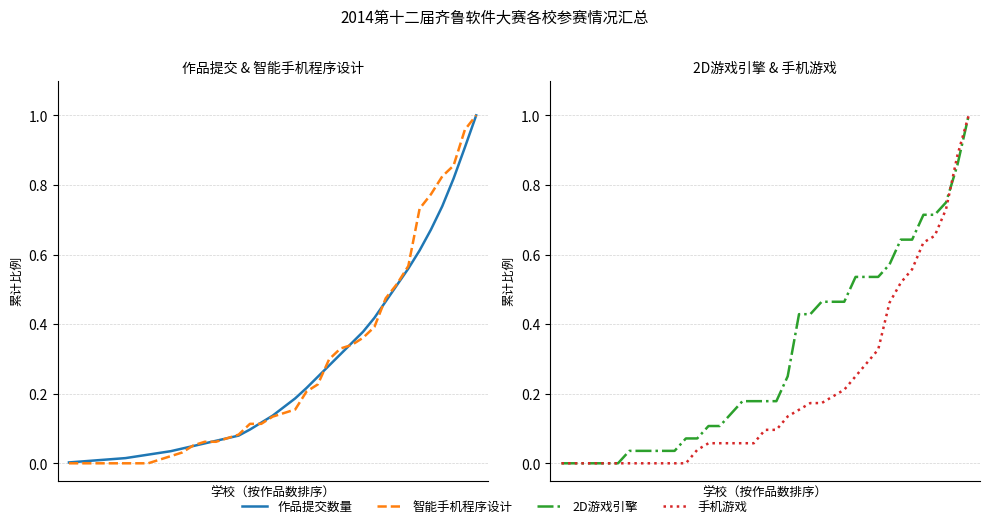

Reading right to left, transcribe all the data shown in this chart.

作品提交数量: 36=1.0	35=0.9	34=0.8	33=0.7	32=0.7	31=0.6	30=0.6	29=0.5	28=0.5	27=0.4	26=0.4	25=0.3	24=0.3	23=0.3	22=0.2	21=0.2	20=0.2	19=0.2	18=0.1	17=0.1	16=0.1	15=0.1	14=0.1	13=0.1	12=0.1	11=0.0	10=0.0	9=0.0	8=0.0	7=0.0	6=0.0	5=0.0	4=0.0	3=0.0	2=0.0	1=0.0	0=0.0
智能手机程序设计: 36=1.0	35=1.0	34=0.9	33=0.8	32=0.8	31=0.7	30=0.6	29=0.5	28=0.5	27=0.4	26=0.4	25=0.3	24=0.3	23=0.3	22=0.2	21=0.2	20=0.2	19=0.1	18=0.1	17=0.1	16=0.1	15=0.1	14=0.1	13=0.1	12=0.1	11=0.1	10=0.0	9=0.0	8=0.0	7=0.0	6=0.0	5=0.0	4=0.0	3=0.0	2=0.0	1=0.0	0=0.0
2d游戏引擎: 36=1.0	35=0.9	34=0.8	33=0.7	32=0.7	31=0.6	30=0.6	29=0.6	28=0.5	27=0.5	26=0.5	25=0.5	24=0.5	23=0.5	22=0.4	21=0.4	20=0.2	19=0.2	18=0.2	17=0.2	16=0.2	15=0.1	14=0.1	13=0.1	12=0.1	11=0.1	10=0.0	9=0.0	8=0.0	7=0.0	6=0.0	5=0.0	4=0.0	3=0.0	2=0.0	1=0.0	0=0.0
手机游戏: 36=1.0	35=0.9	34=0.7	33=0.7	32=0.6	31=0.6	30=0.5	29=0.5	28=0.3	27=0.3	26=0.2	25=0.2	24=0.2	23=0.2	22=0.2	21=0.2	20=0.1	19=0.1	18=0.1	17=0.1	16=0.1	15=0.1	14=0.1	13=0.1	12=0.0	11=0.0	10=0.0	9=0.0	8=0.0	7=0.0	6=0.0	5=0.0	4=0.0	3=0.0	2=0.0	1=0.0	0=0.0